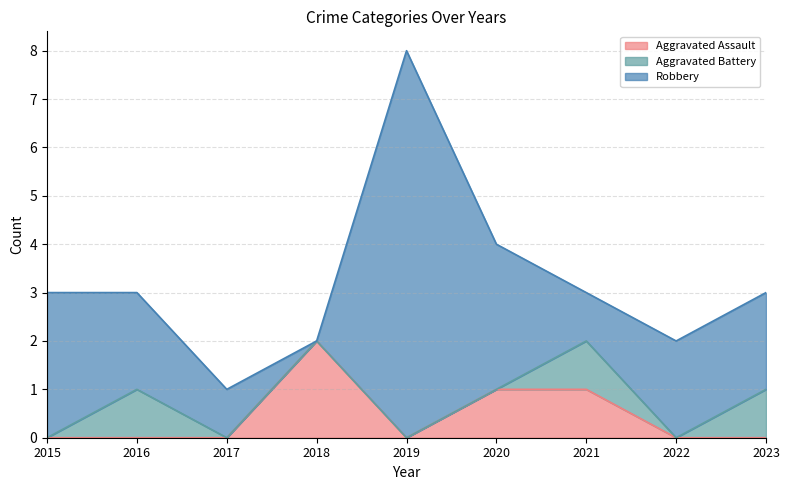

True or false: Aggravated Assault and Aggravated Battery intersect in this chart.

False